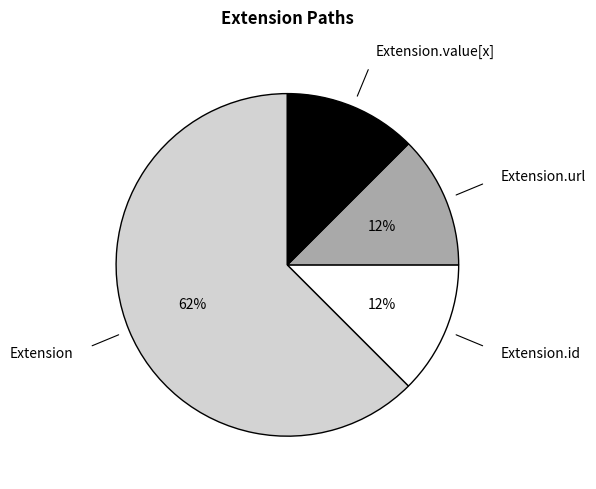

To the nearest percent, what is the average slice percentage?

25%